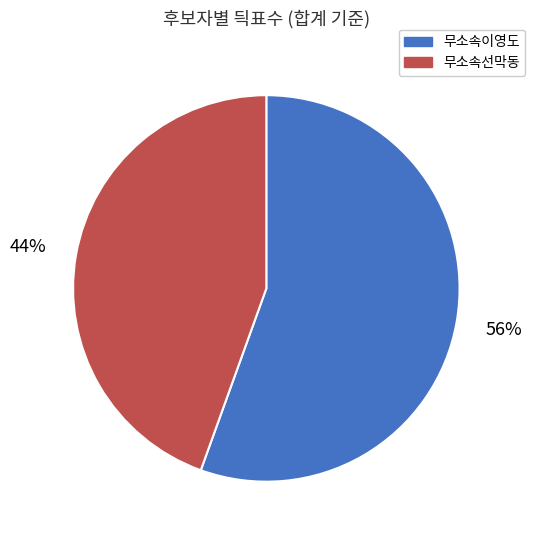

Is there a majority slice in this chart?

Yes